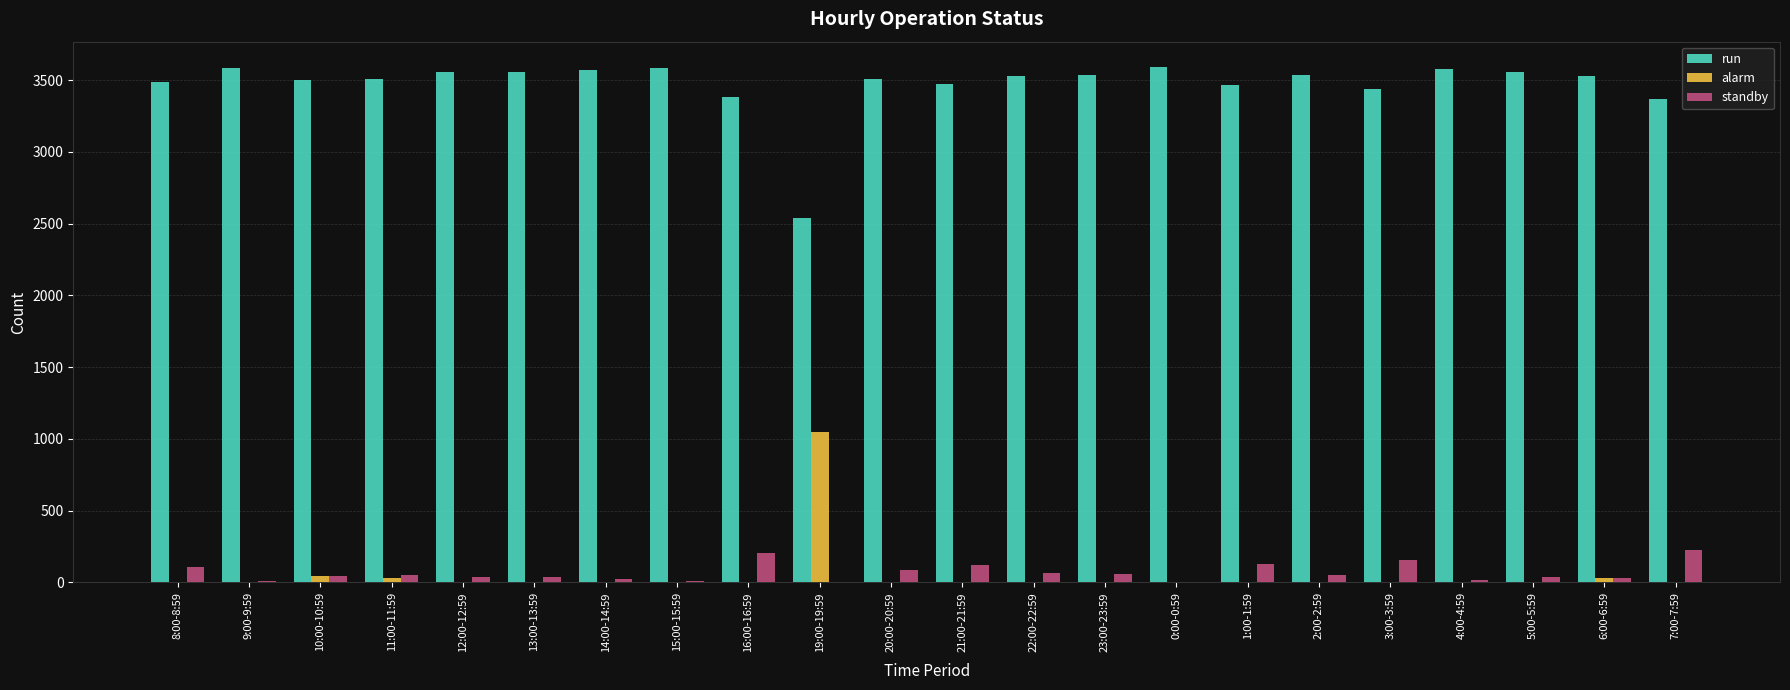

Which series has the largest total across all categories?

run